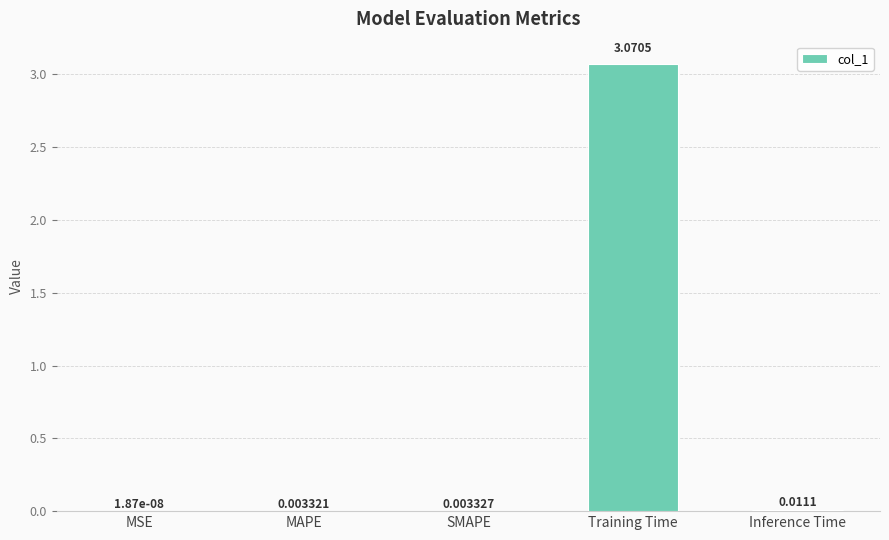

Where is the data nearest to the value 1?

Inference Time